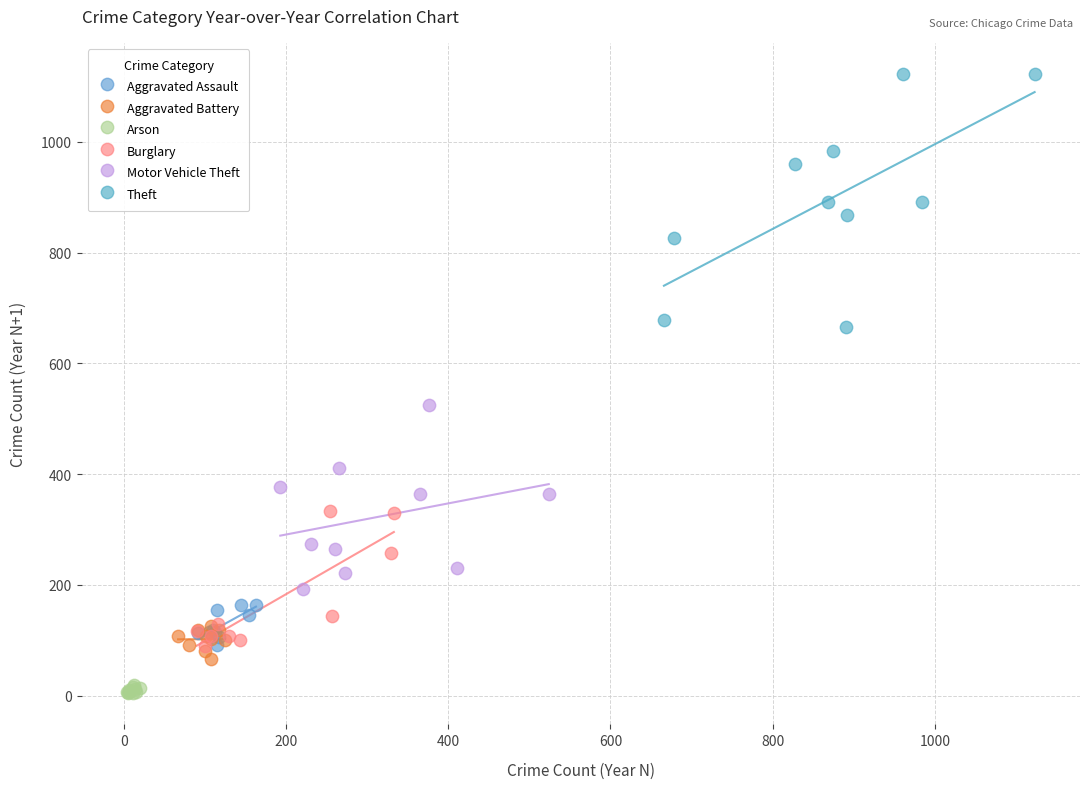

Which series reaches the minimum Y coordinate?

Arson